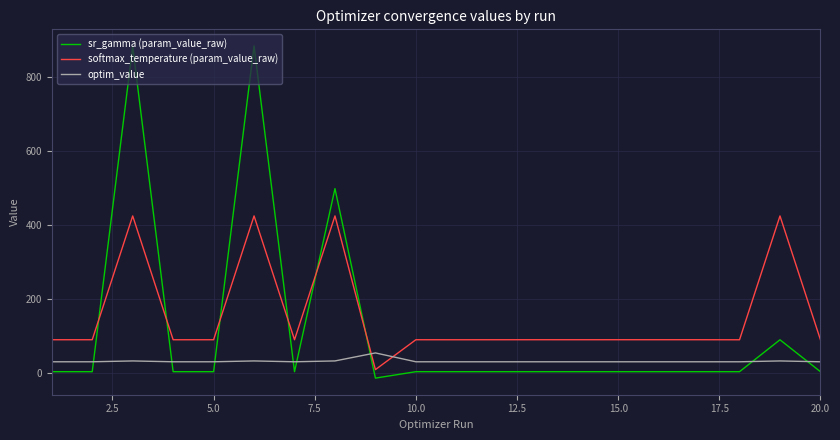

Count the number of data series in this chart.

3